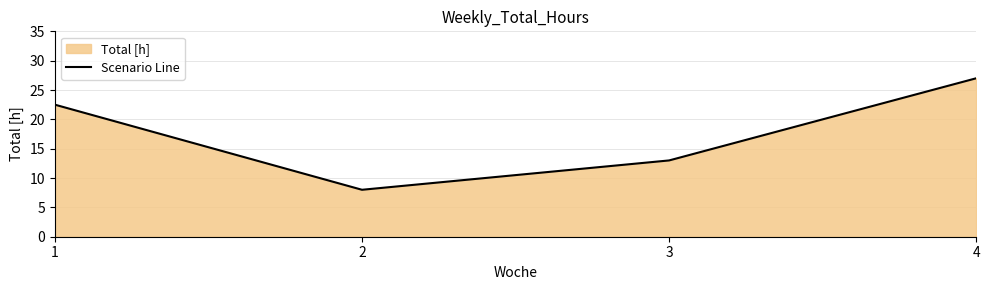

What value does the data have at 3?

13.0